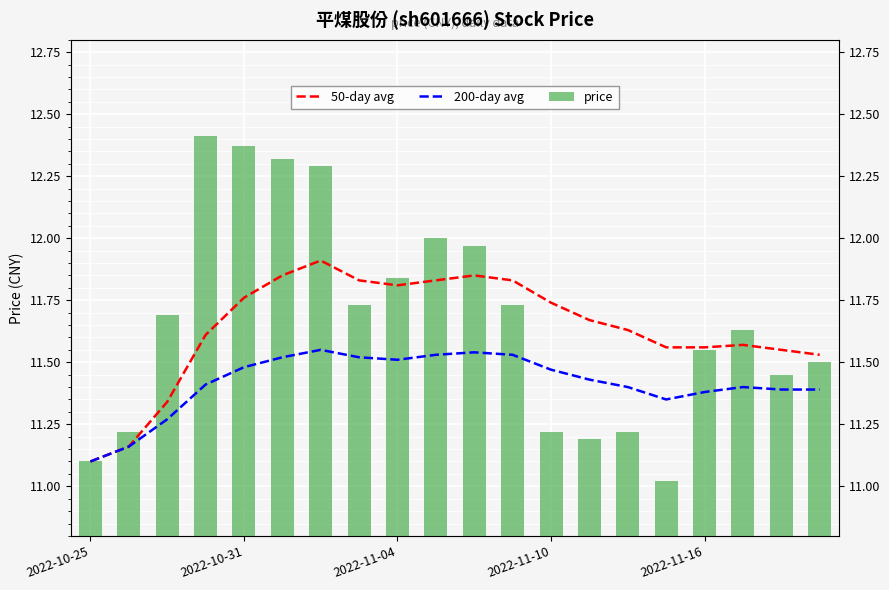

How many groups of bars are there?

20